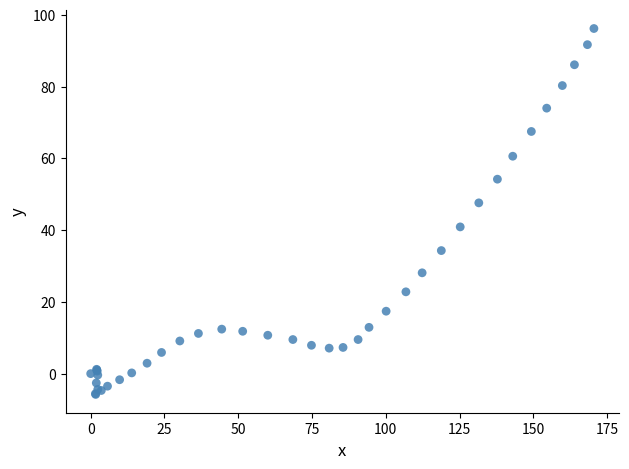

What Y value in the scatter plot is closest to 45?

47.6